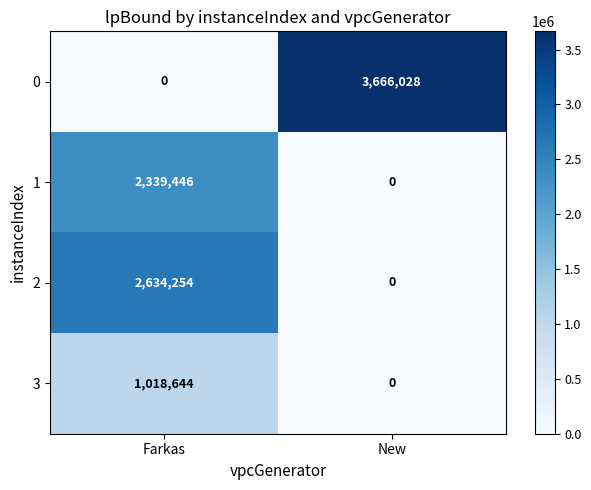

What is the spread (max minus min) of values at Farkas?

2634254